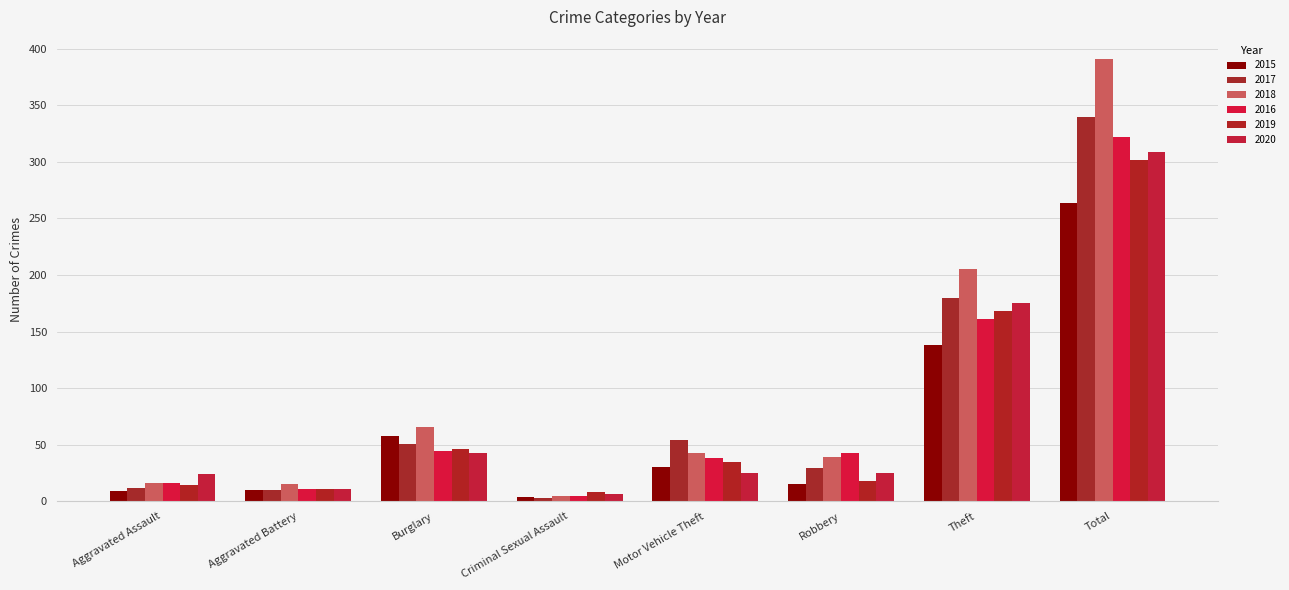

The value of 2020 at Criminal Sexual Assault is 8. True or false?

False